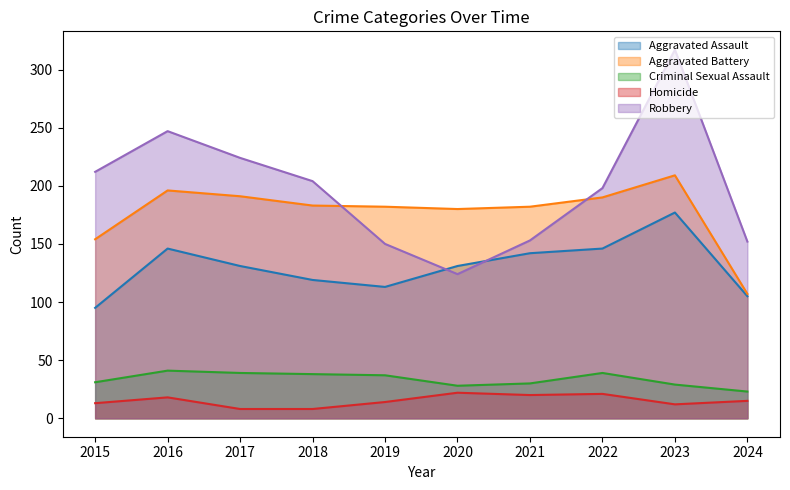

At which label does Homicide first exceed 15?

2016